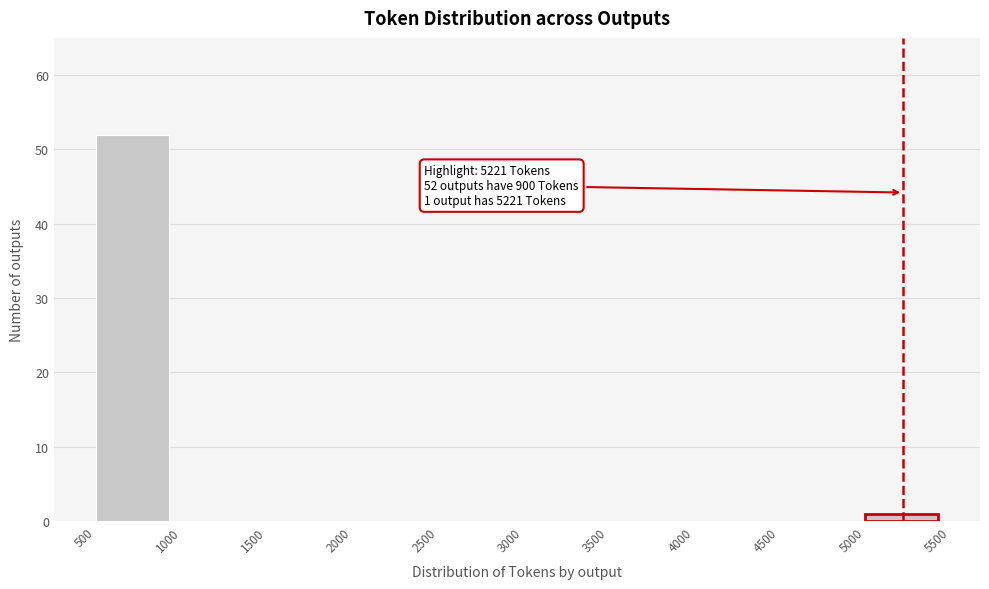

Which range on the x-axis has the tallest bar?

500 to 1000